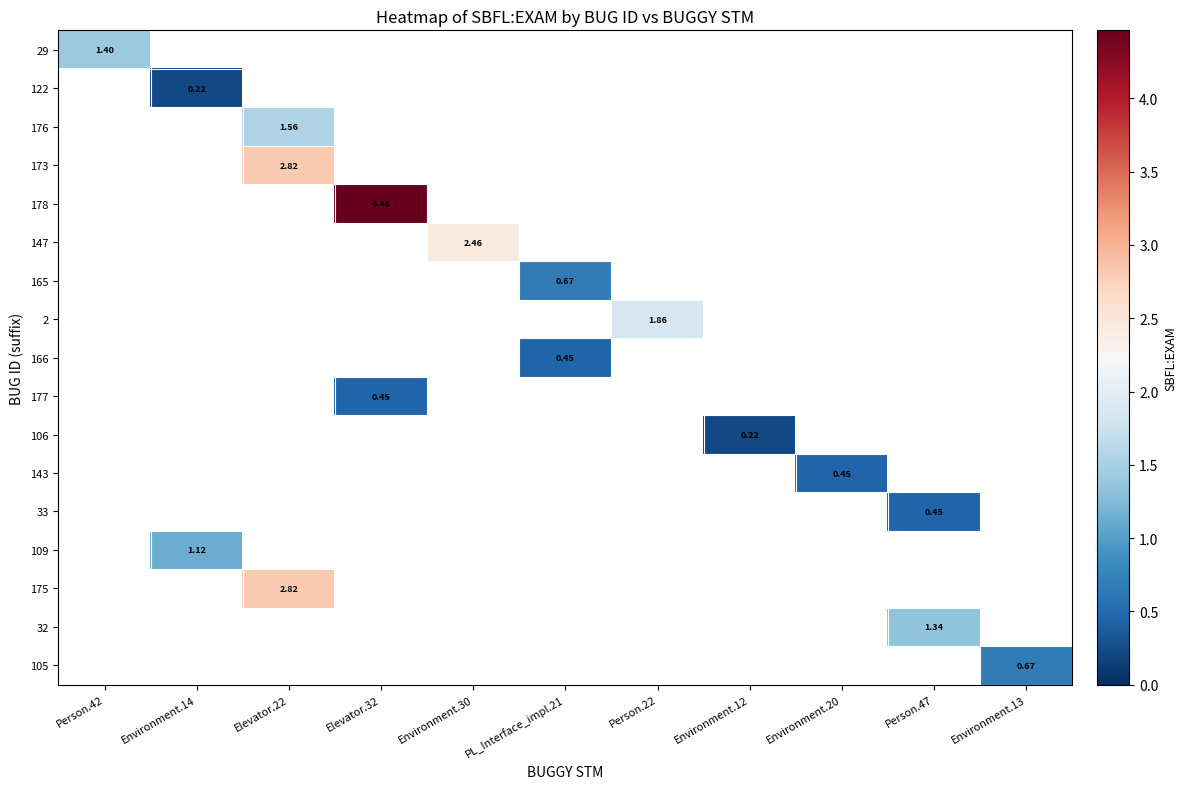

How many values in 122 are above zero?

1